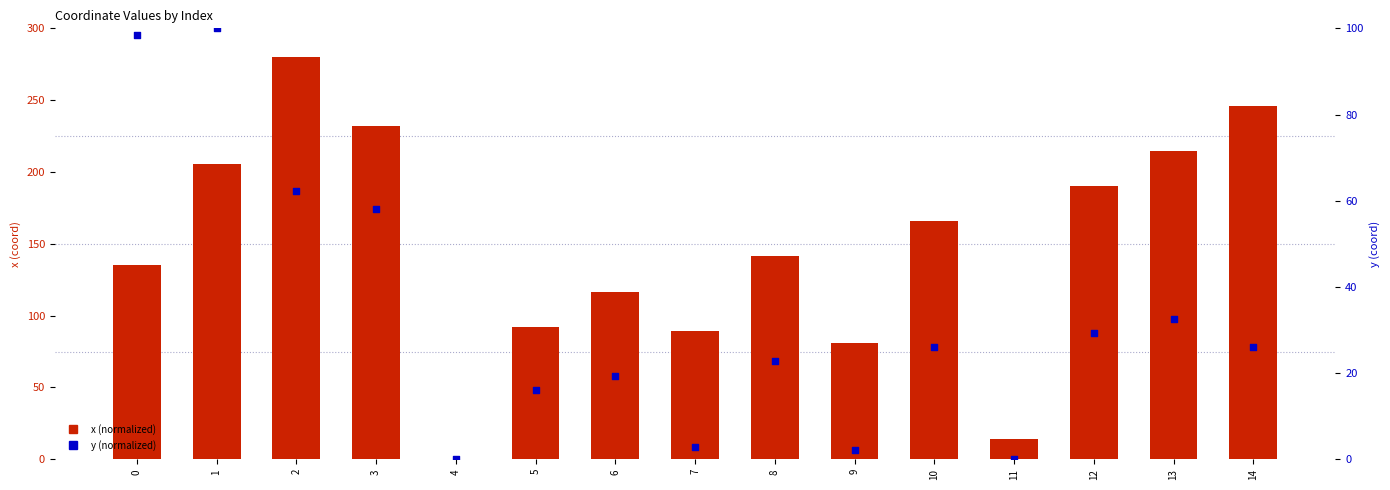

What are all the series names shown in the legend?

x, y